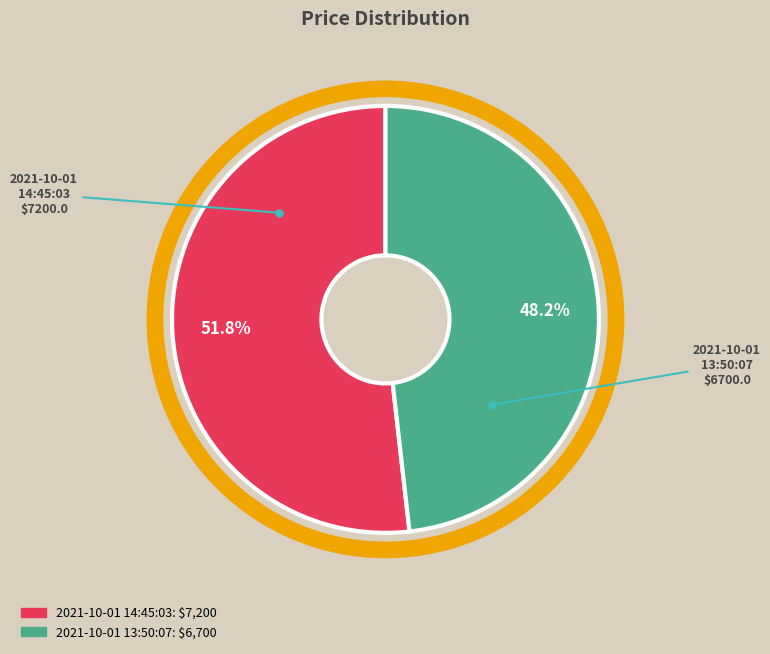

Does 2021-10-01 13:50:07 account for over 50% of the chart?

No